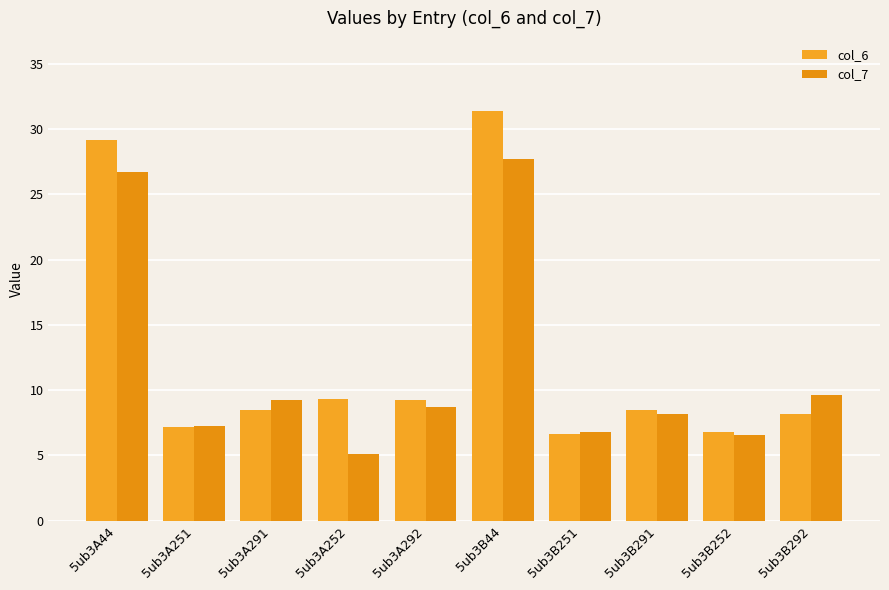

Rank the categories by col_7 value from lowest to highest.

5ub3A252, 5ub3B252, 5ub3B251, 5ub3A251, 5ub3B291, 5ub3A292, 5ub3A291, 5ub3B292, 5ub3A44, 5ub3B44